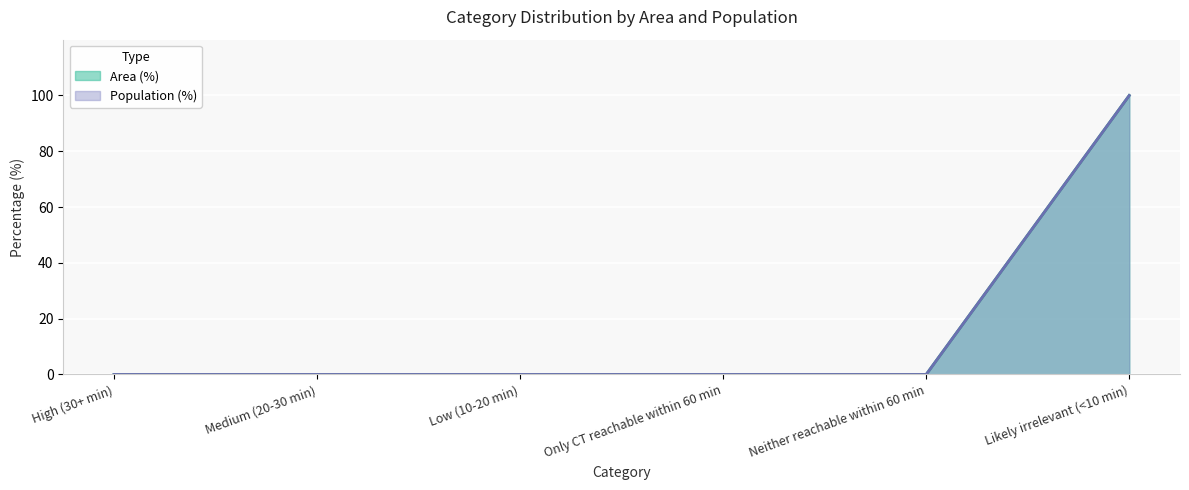

True or false: Grid Cells has more than 0 points higher than both neighbors.

False